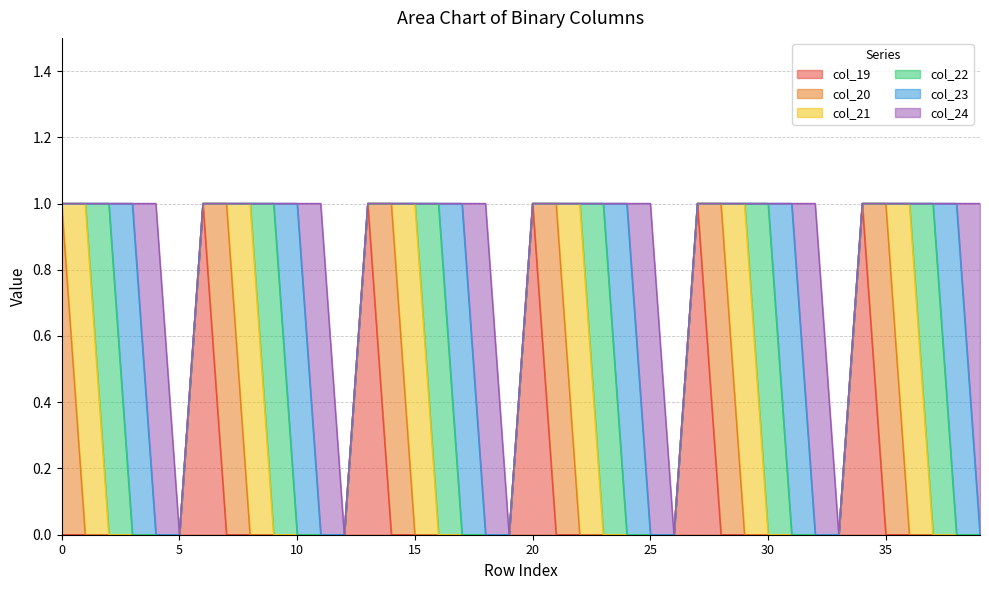

What is the difference between the maximum and minimum values in the col_19 series?

1